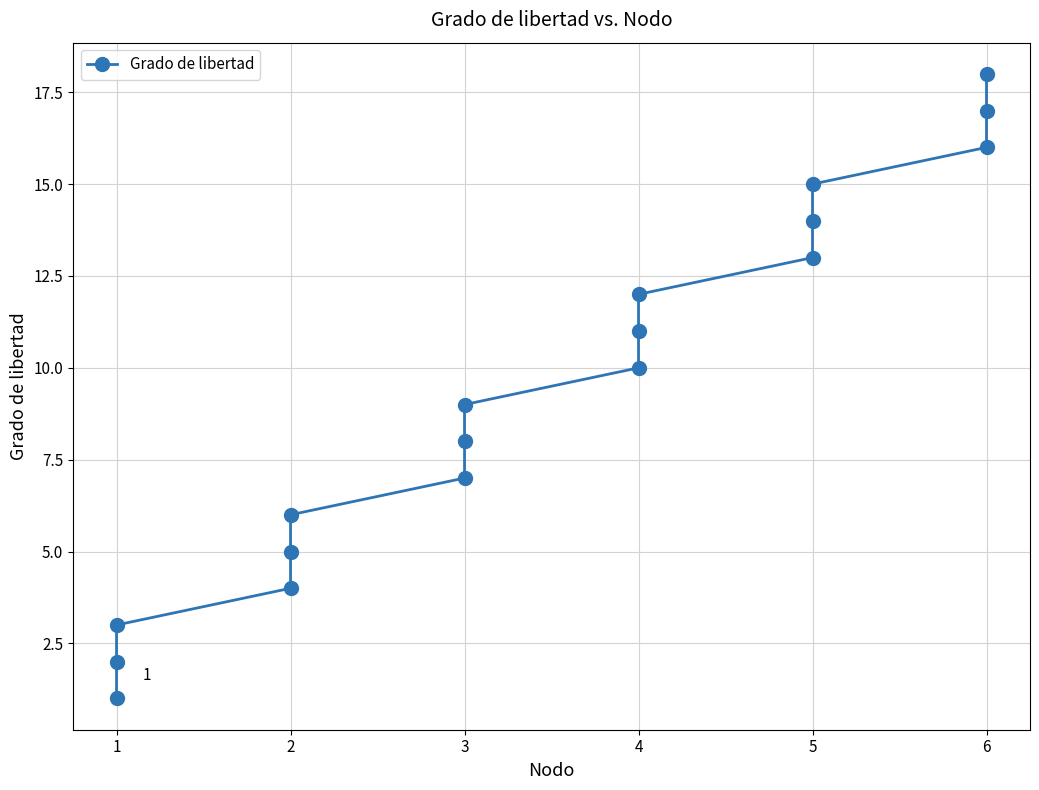

Read the value at 1, to the nearest 5.

5